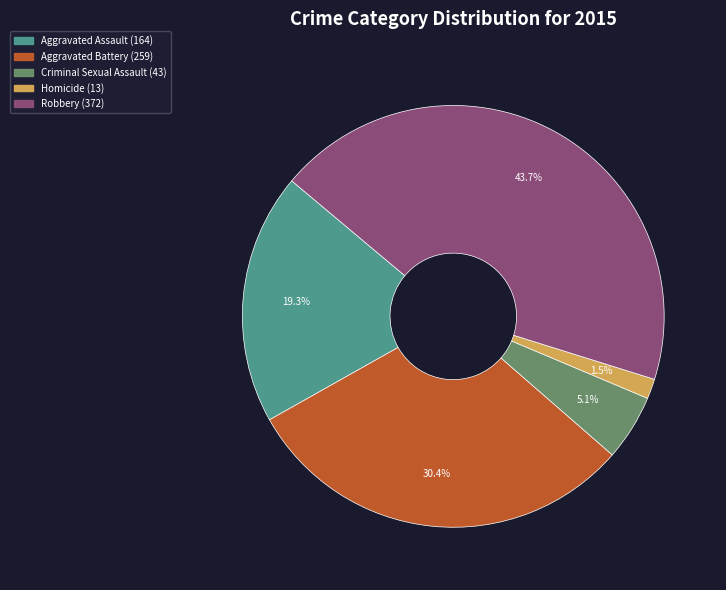

What is the ratio of the value at Aggravated Battery to the value at Criminal Sexual Assault?

6.0